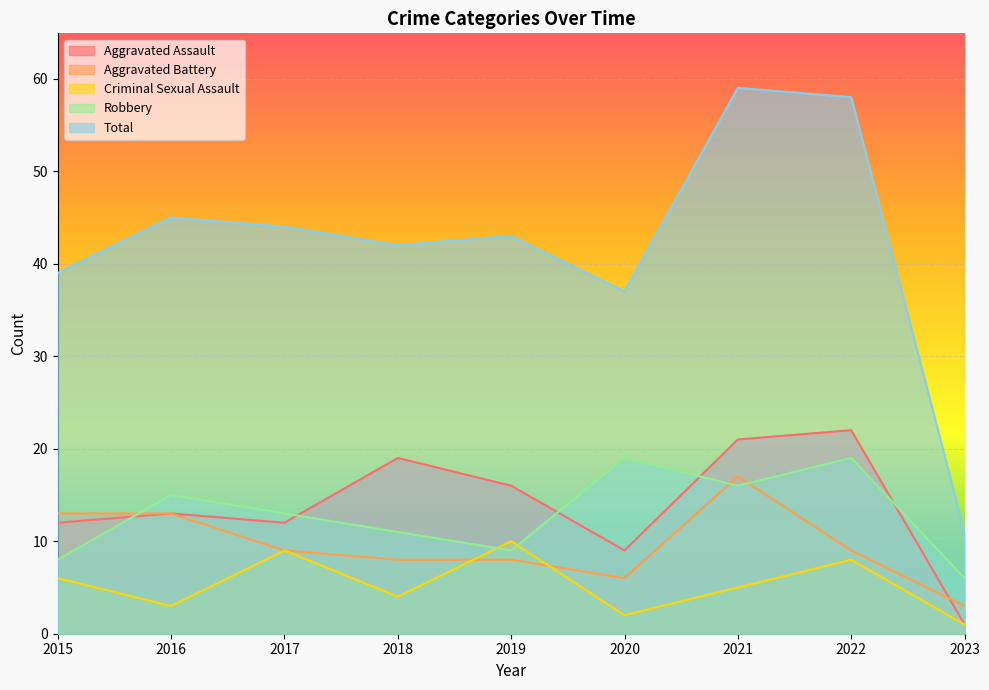

How many lines are shown in the chart?

5